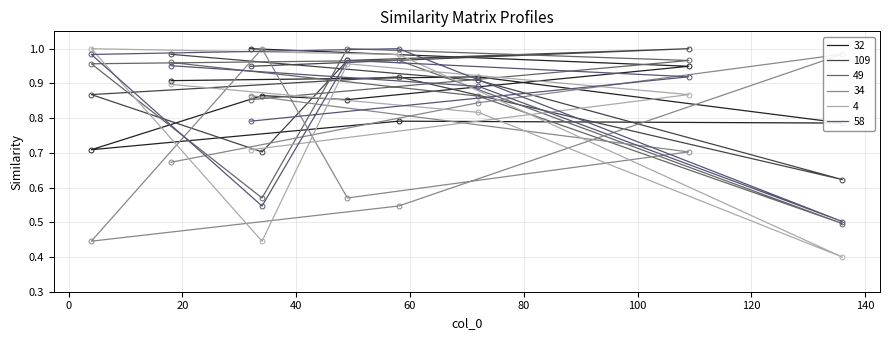

At which category does 34 reach its first local peak?

34